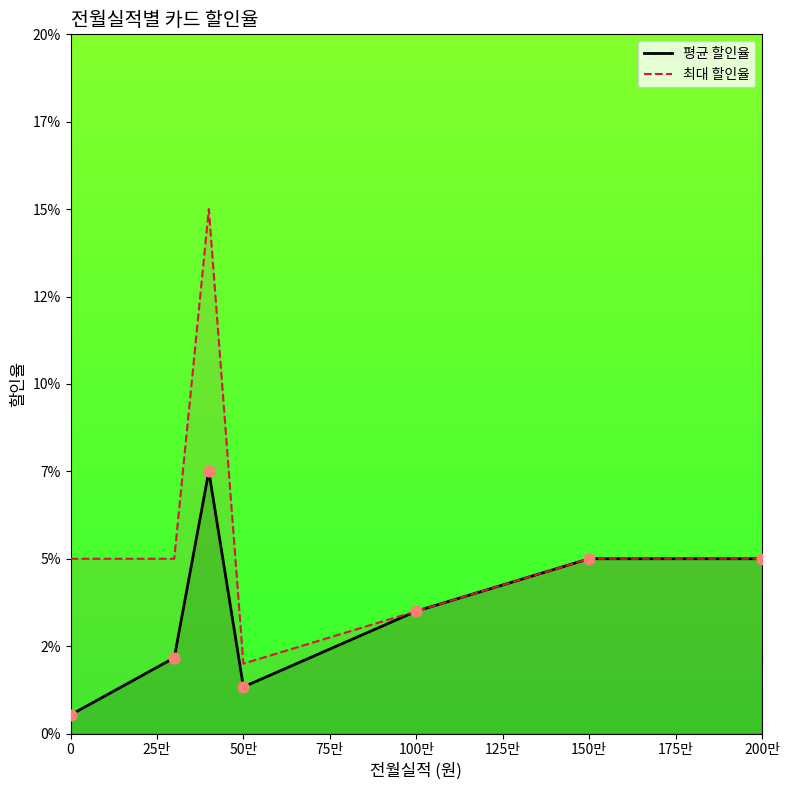

What are all the series names shown in the legend?

평균 할인율, 최대 할인율